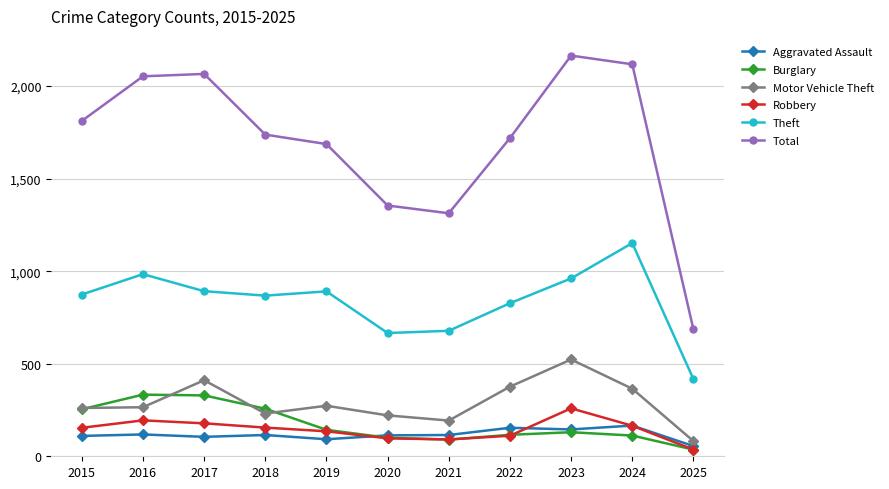

What is the value of the Burglary point at the 5th from the left?

143